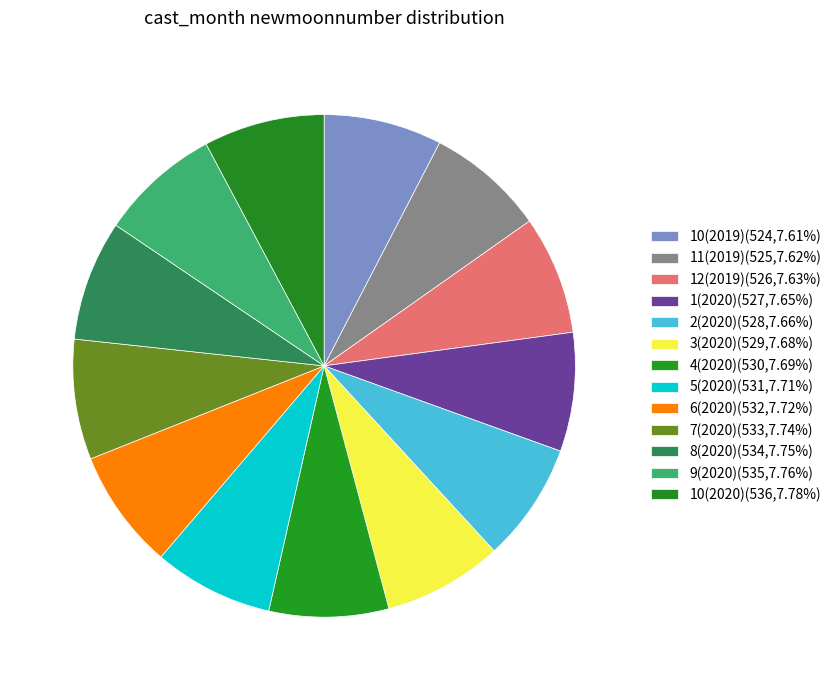

Count the number of slices in the pie.

13